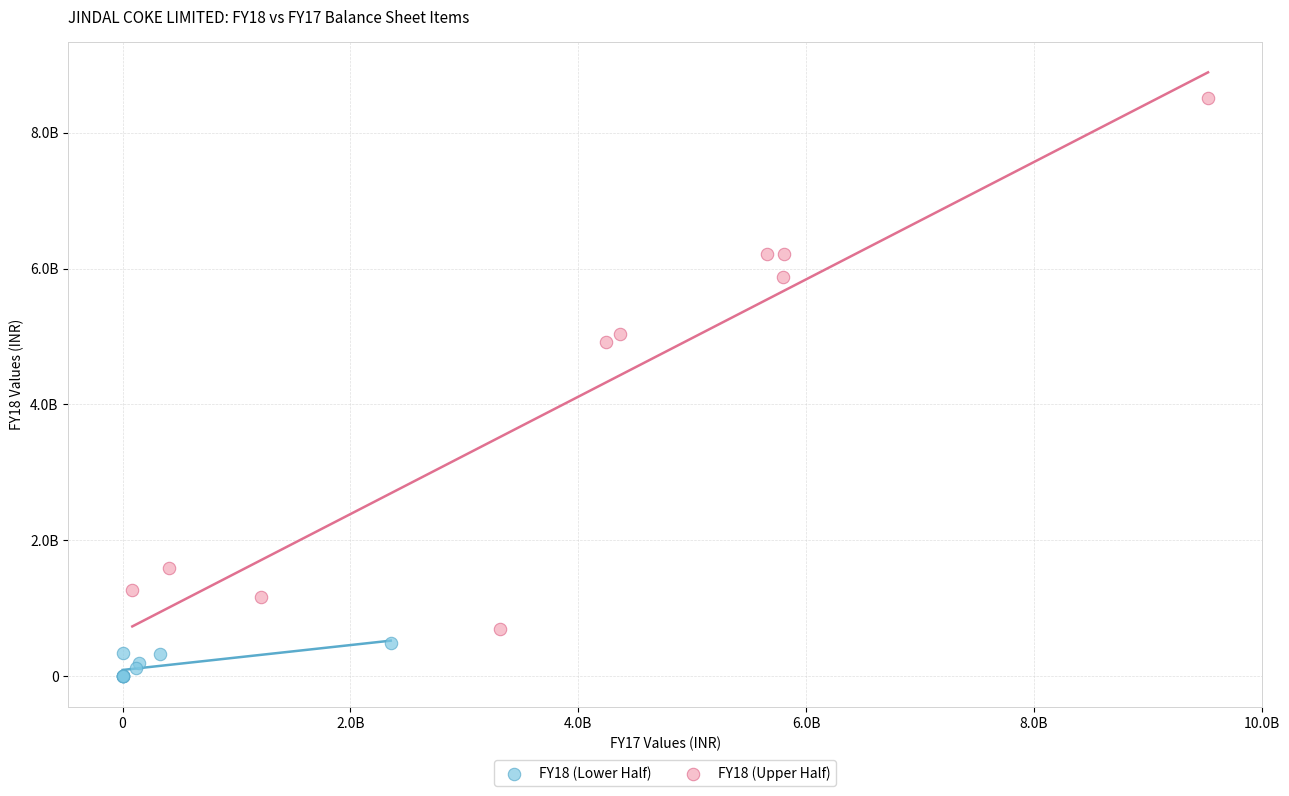

What are all the series names shown in the legend?

FY18 (Lower Half), FY18 (Upper Half)